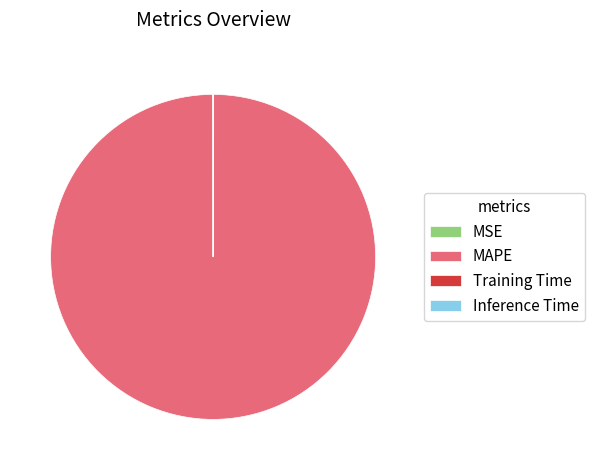

Which slice is the largest?

MAPE